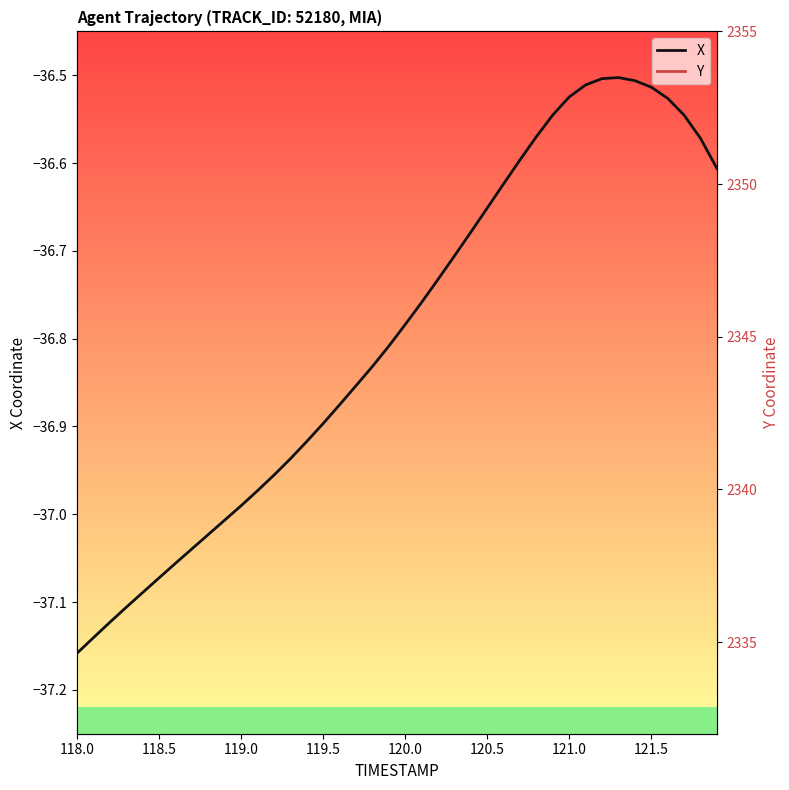

Is this an area chart (filled region under the line)?

No